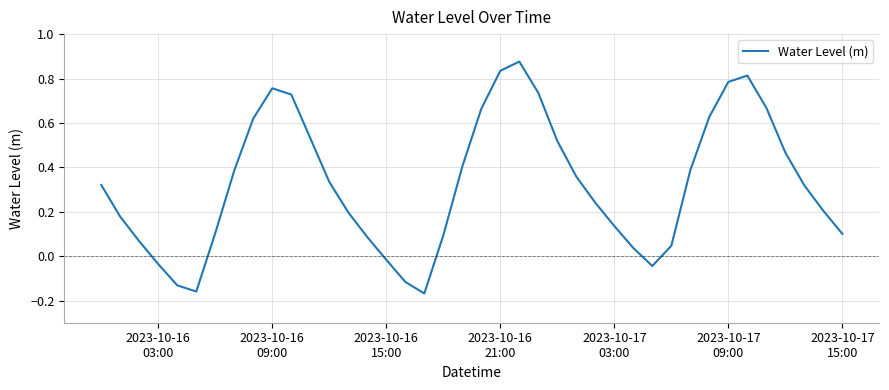

What is the difference between the maximum and minimum values?

1.0